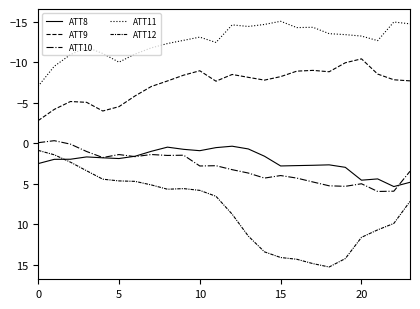

Where does the ATT12 series first go above 7?

12